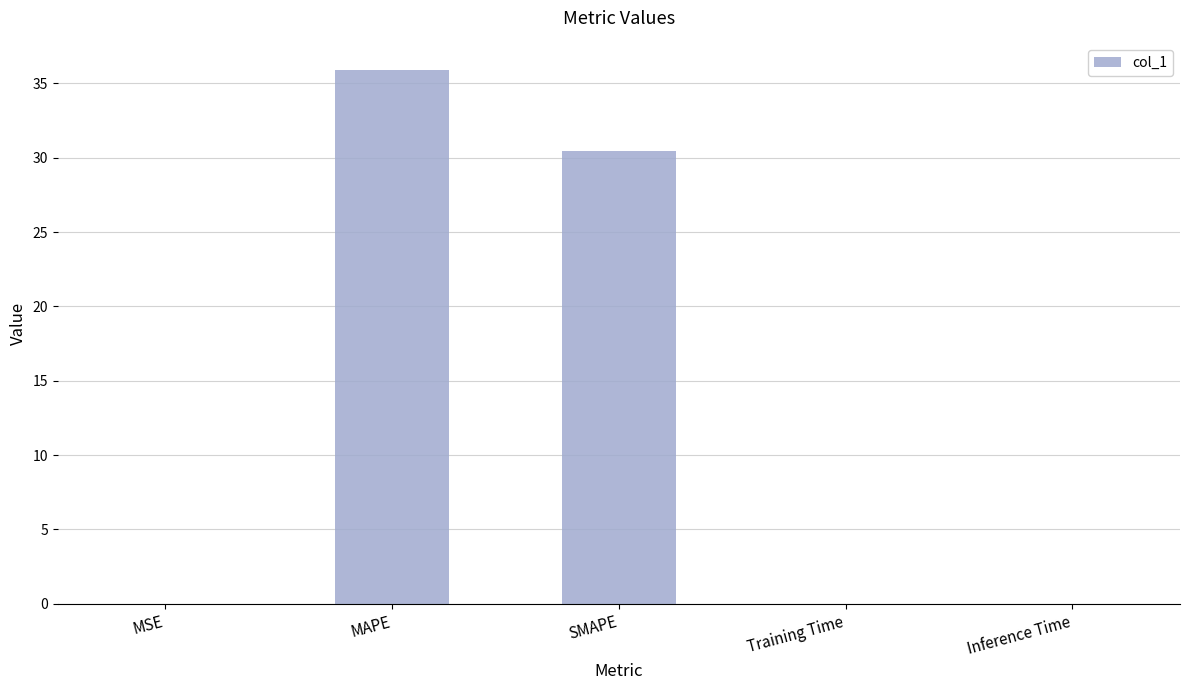

What is the sum of all values?

66.3